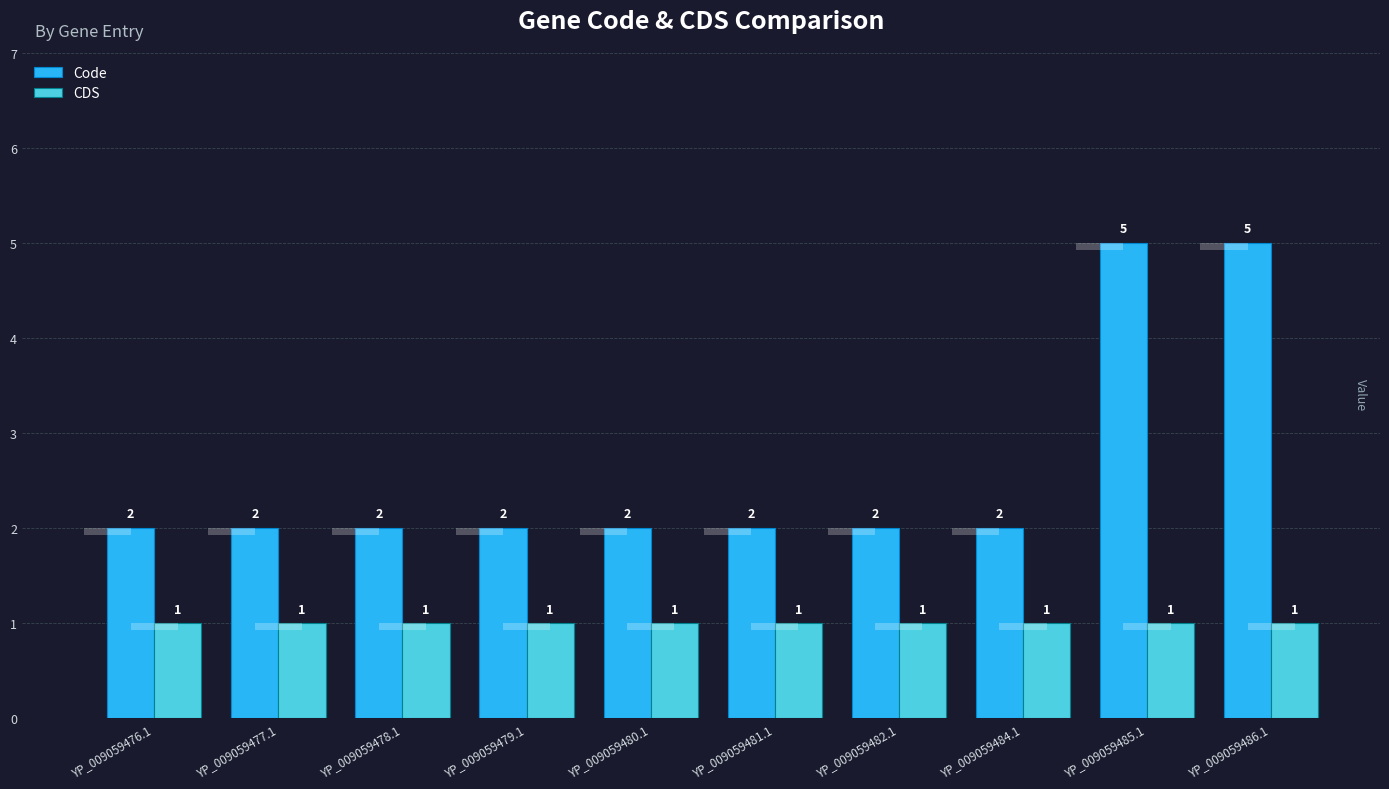

Reading left to right, list all the values displayed in this chart.

Code: YP_009059476.1=2	YP_009059477.1=2	YP_009059478.1=2	YP_009059479.1=2	YP_009059480.1=2	YP_009059481.1=2	YP_009059482.1=2	YP_009059484.1=2	YP_009059485.1=5	YP_009059486.1=5
CDS: YP_009059476.1=1	YP_009059477.1=1	YP_009059478.1=1	YP_009059479.1=1	YP_009059480.1=1	YP_009059481.1=1	YP_009059482.1=1	YP_009059484.1=1	YP_009059485.1=1	YP_009059486.1=1